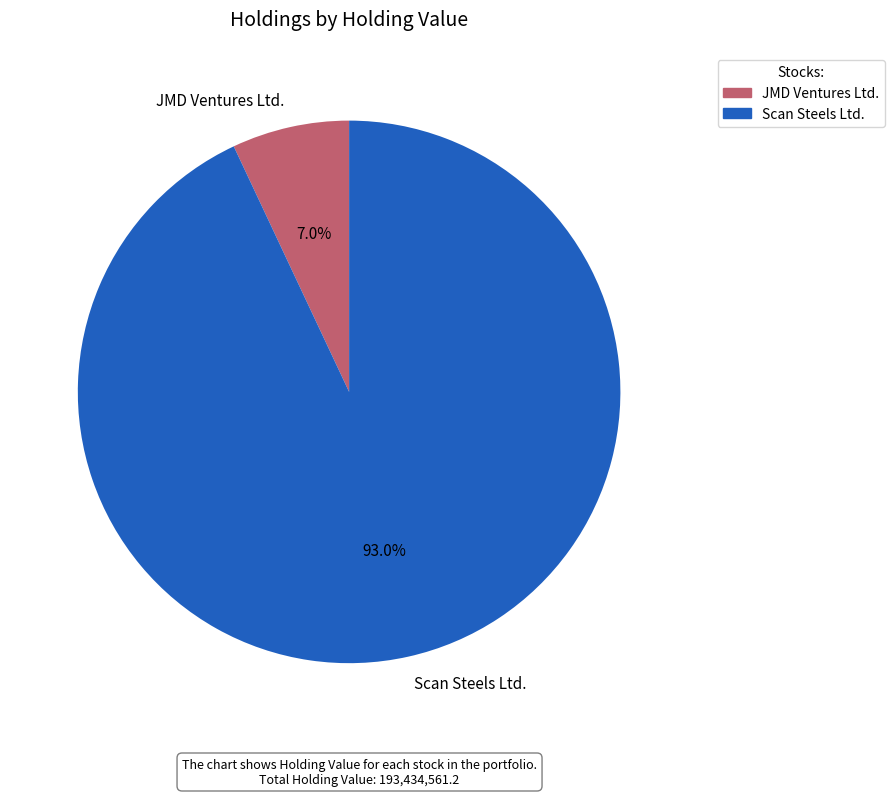

Does any single category account for the majority?

Yes